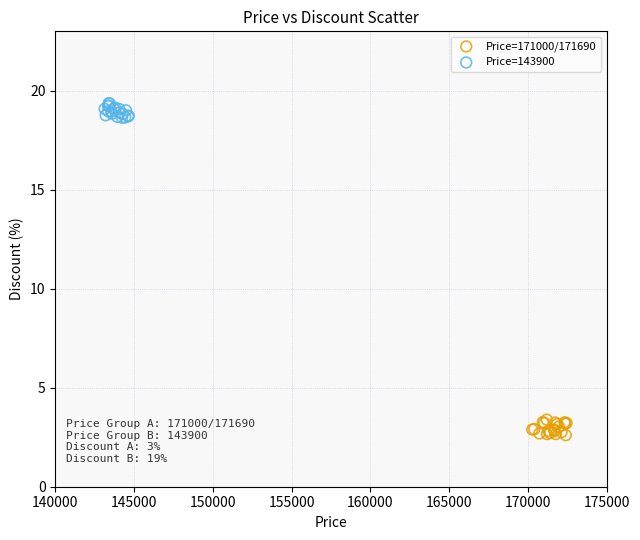

Which series contains the lowest Y value?

Price=171000/171690